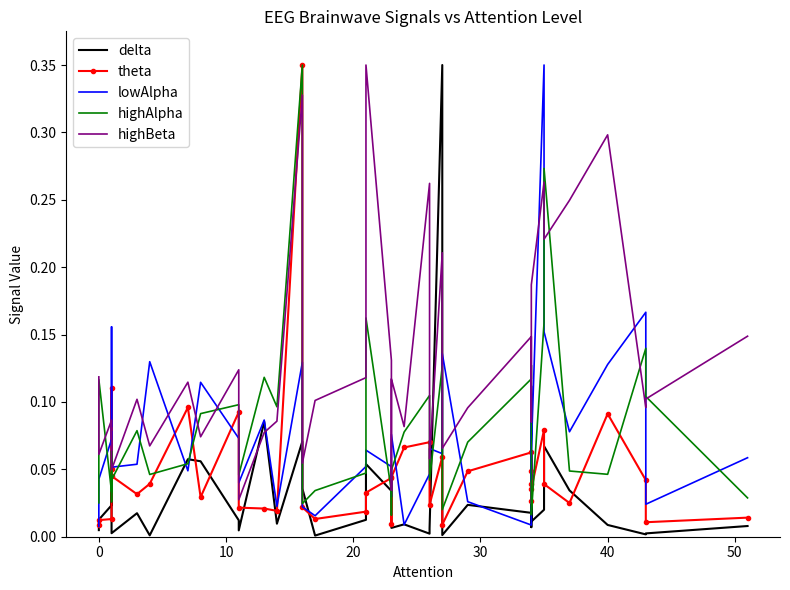

Between 11 and 20, which is larger?

20